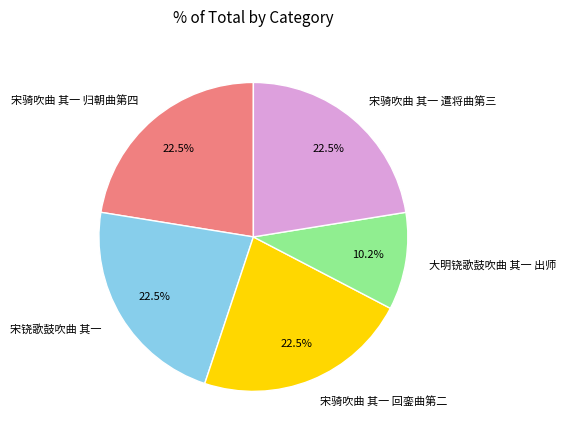

To the nearest percent, what is the difference between the 大明铙歌鼓吹曲 其一 出师 and 宋骑吹曲 其一 归朝曲第四 slice percentages?

12%